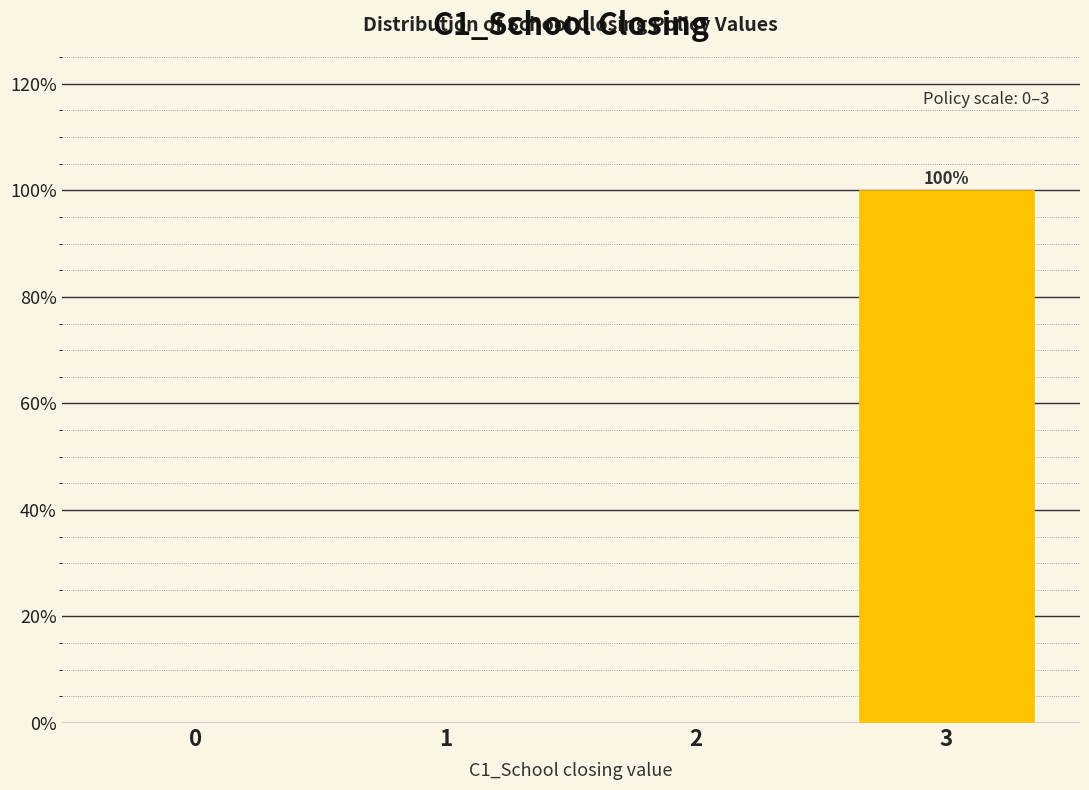

Reading left to right, transcribe all the data shown in this chart.

0=0	1=0	2=0	3=100